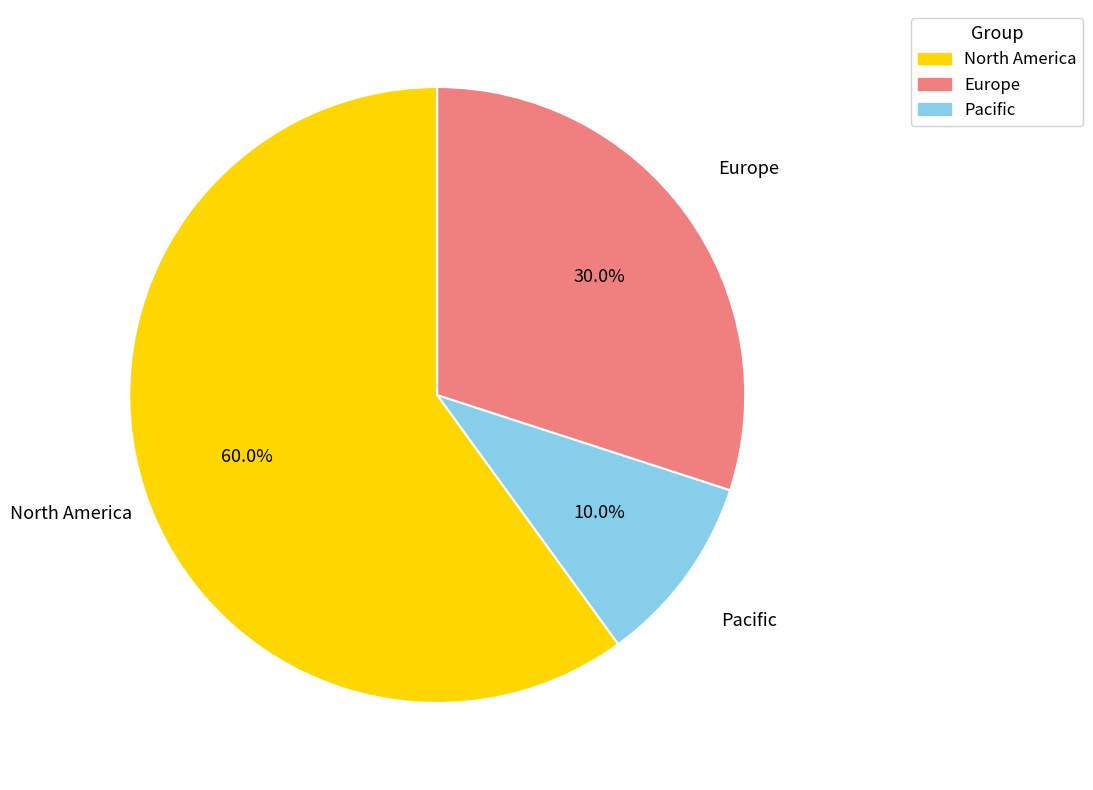

What is the smallest slice in the pie chart?

Pacific